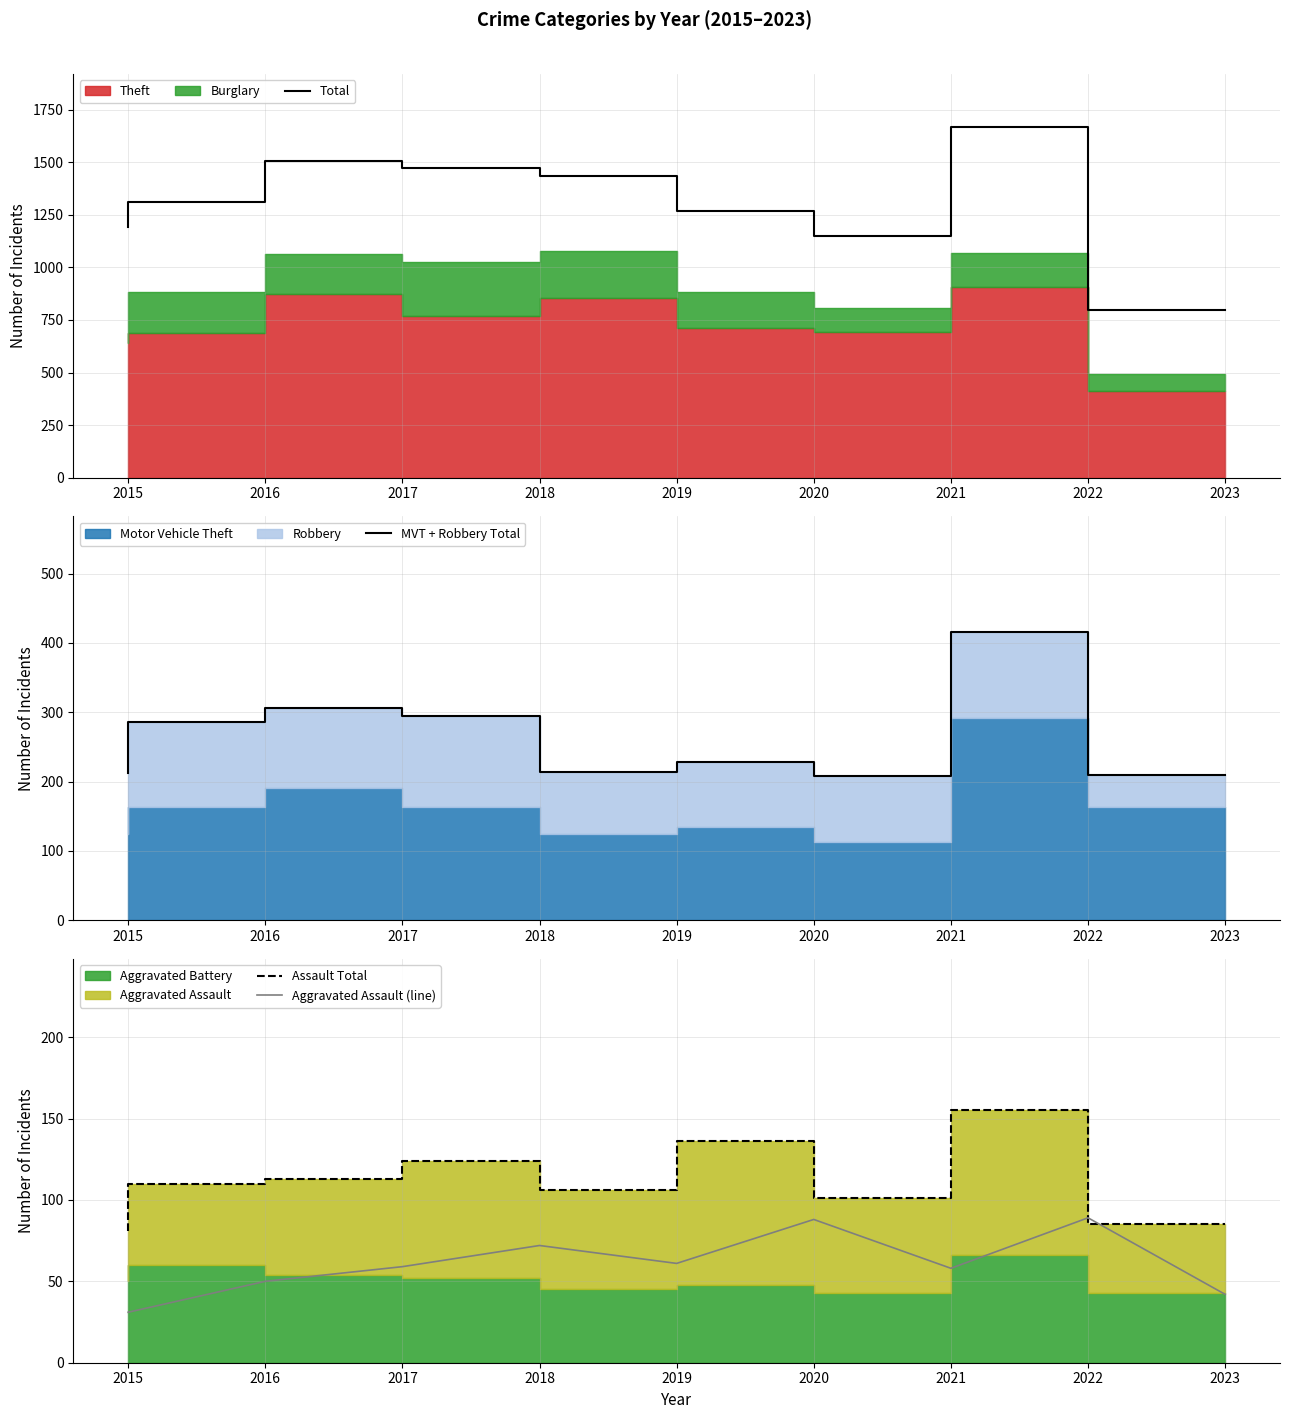

Is the value of Assault Total at 2022 greater than the value of MVT + Robbery Total at 2016?

No